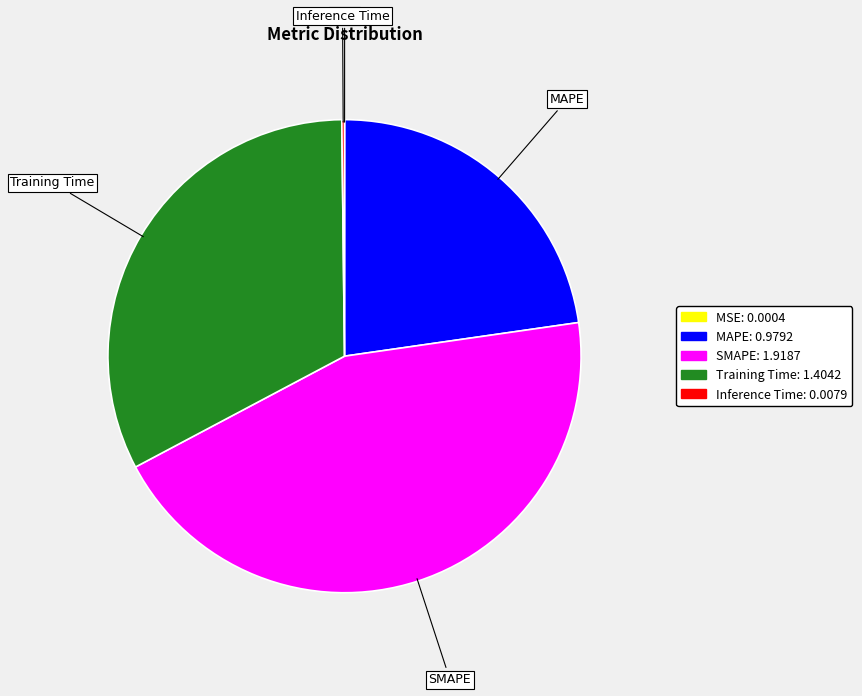

Does any single category account for the majority?

No